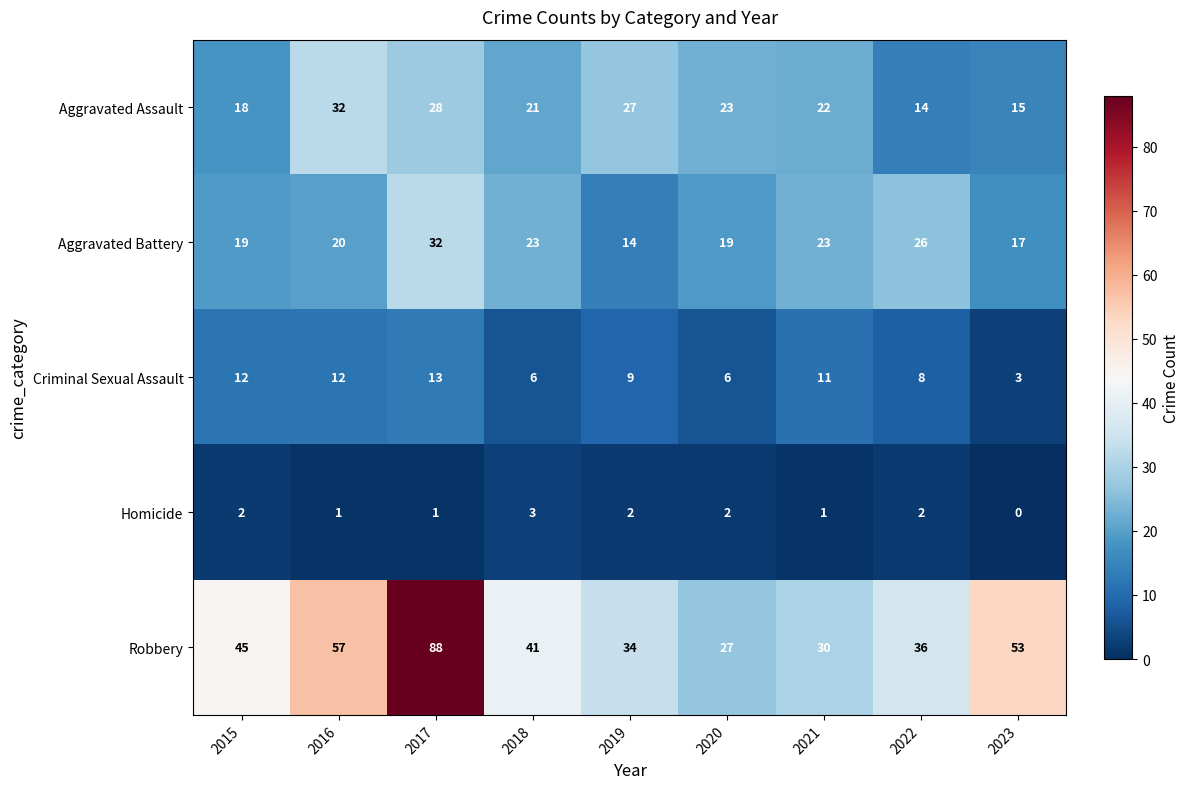

Which series has the largest total across all categories?

Robbery